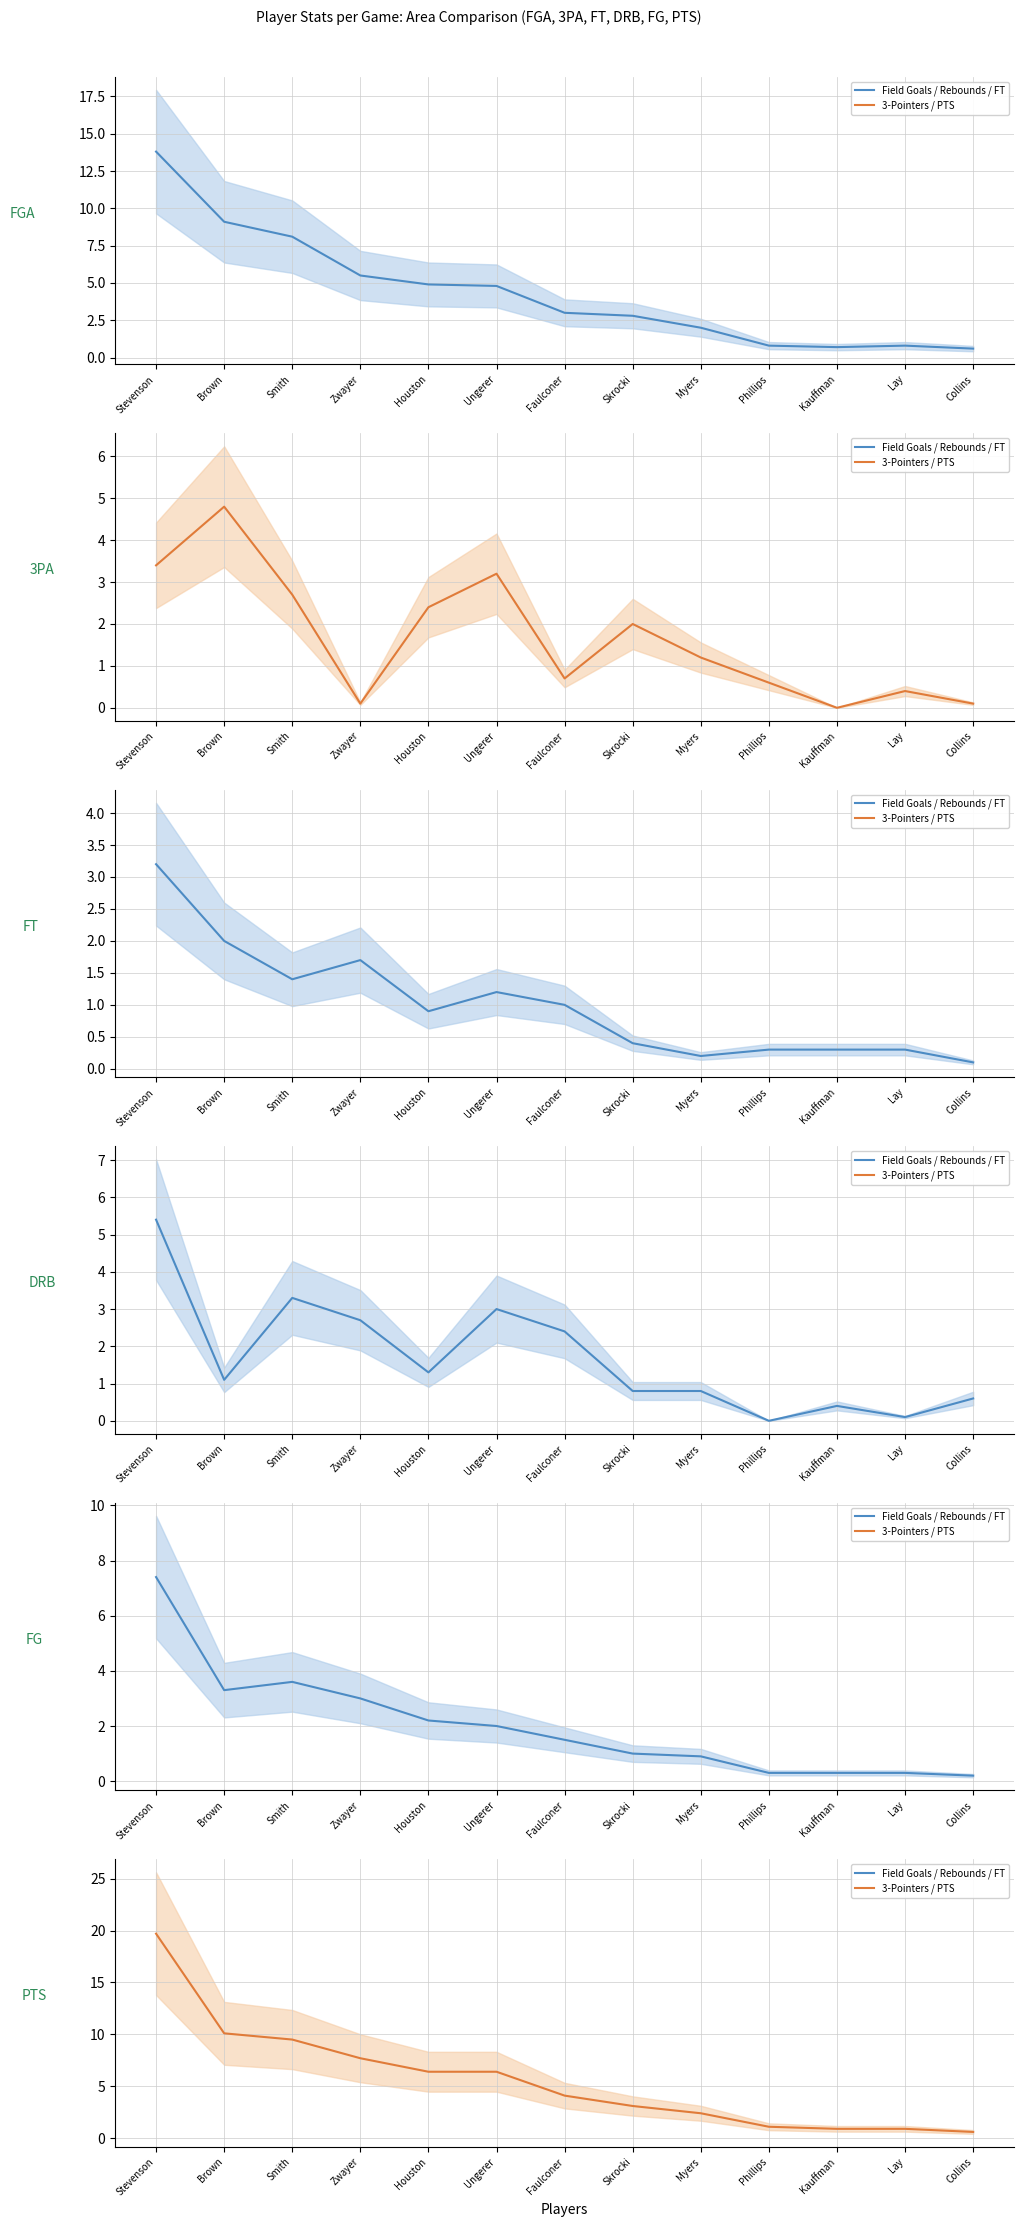

What is the value of the FGA point at the 13th from the left?

0.6